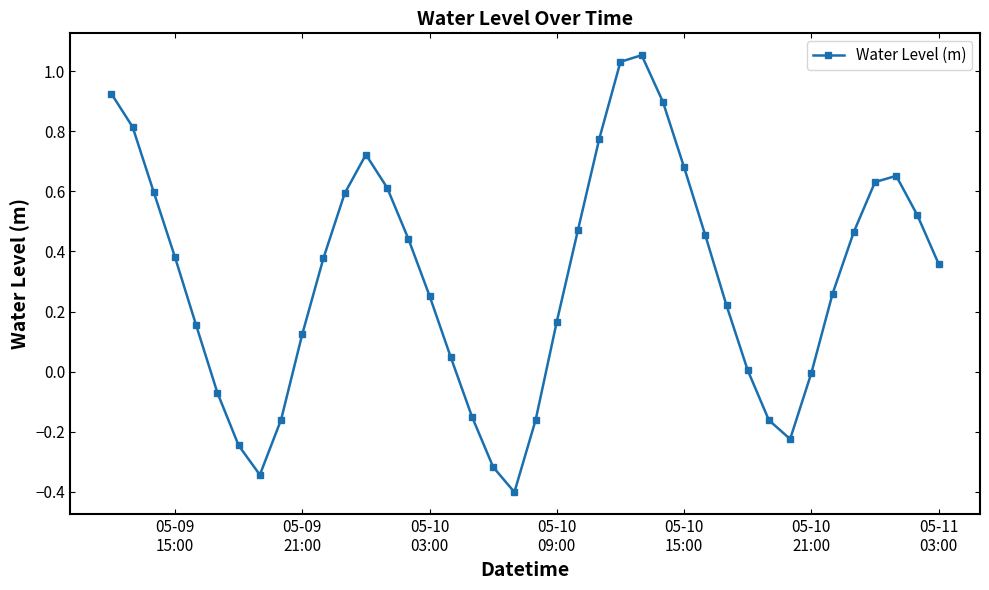

How many interior local valleys (lower than both neighbors) does the data have?

3